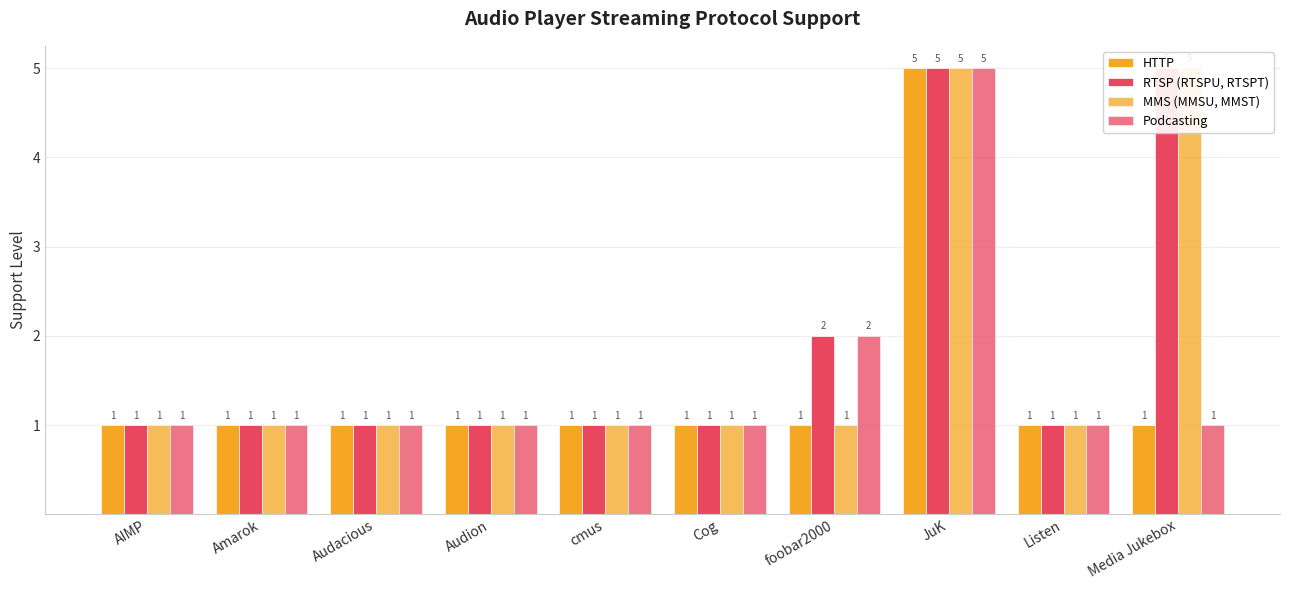

How many groups of bars are there?

10